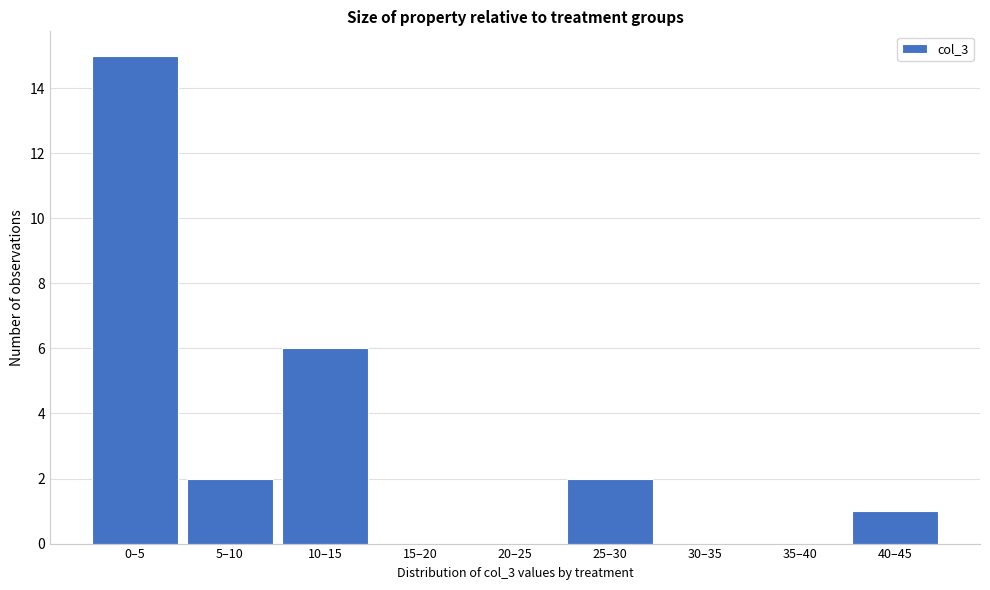

Reading right to left, transcribe all the data shown in this chart.

40–45=1	35–40=0	30–35=0	25–30=2	20–25=0	15–20=0	10–15=6	5–10=2	0–5=15